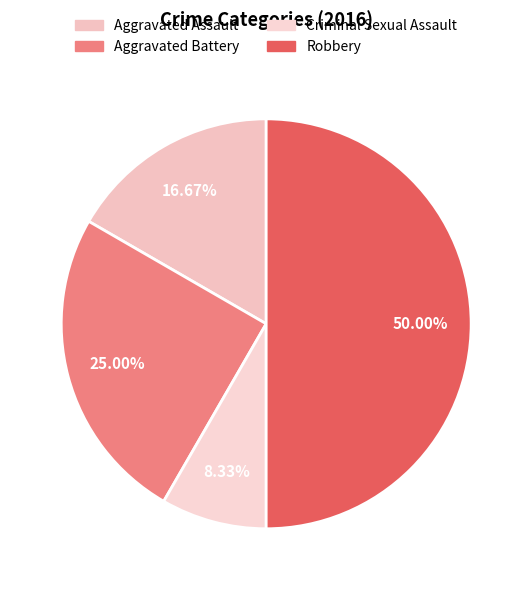

Do Aggravated Assault and Aggravated Battery together represent more than half of the pie?

No